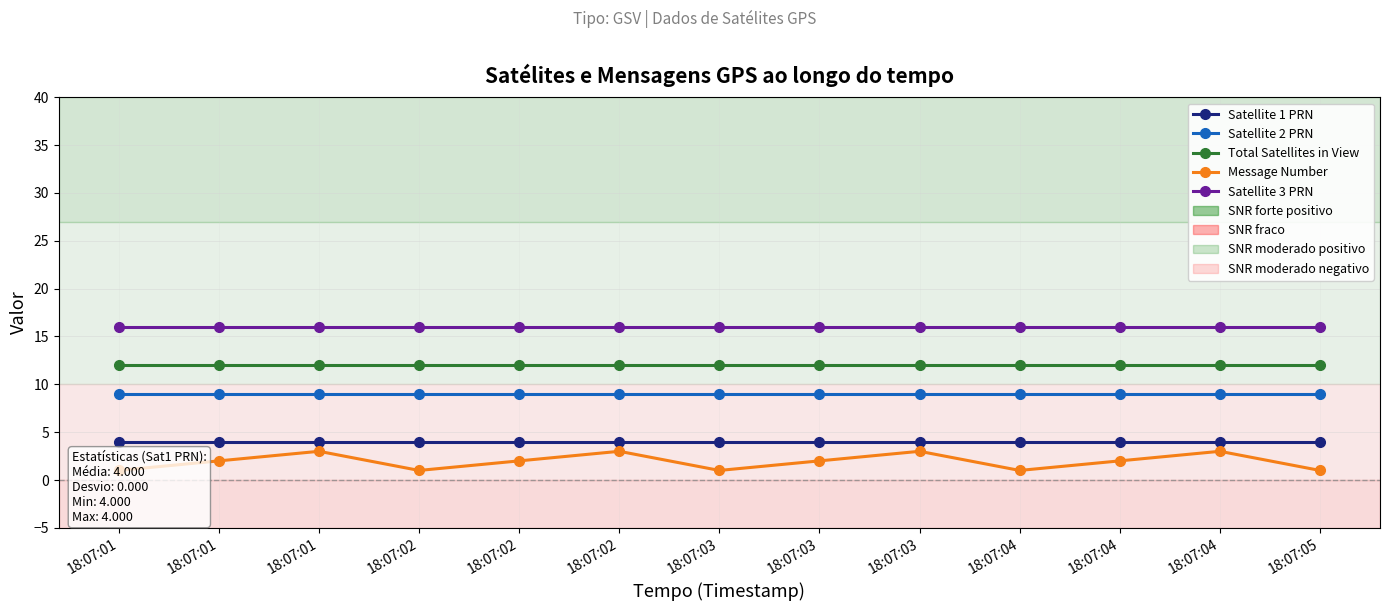

Which series has the largest total across all categories?

Satellite 3 PRN